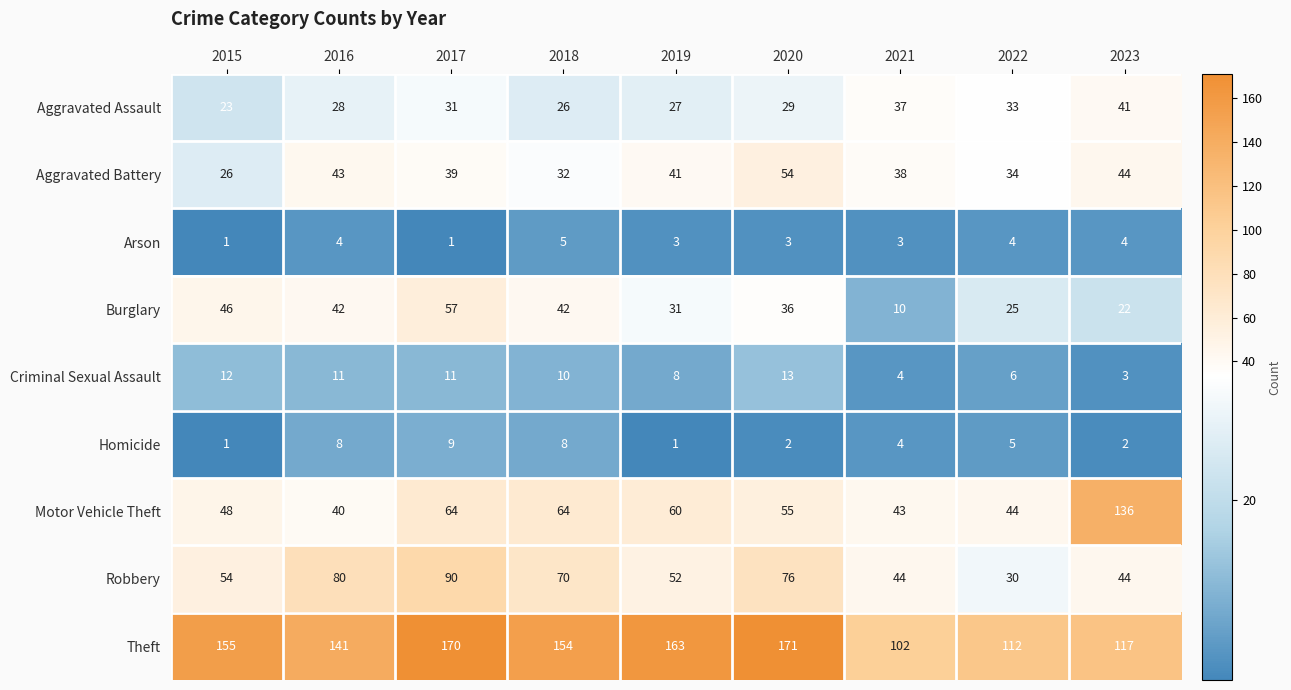

What is the difference between the maximum and second lowest values in the Burglary series?

35